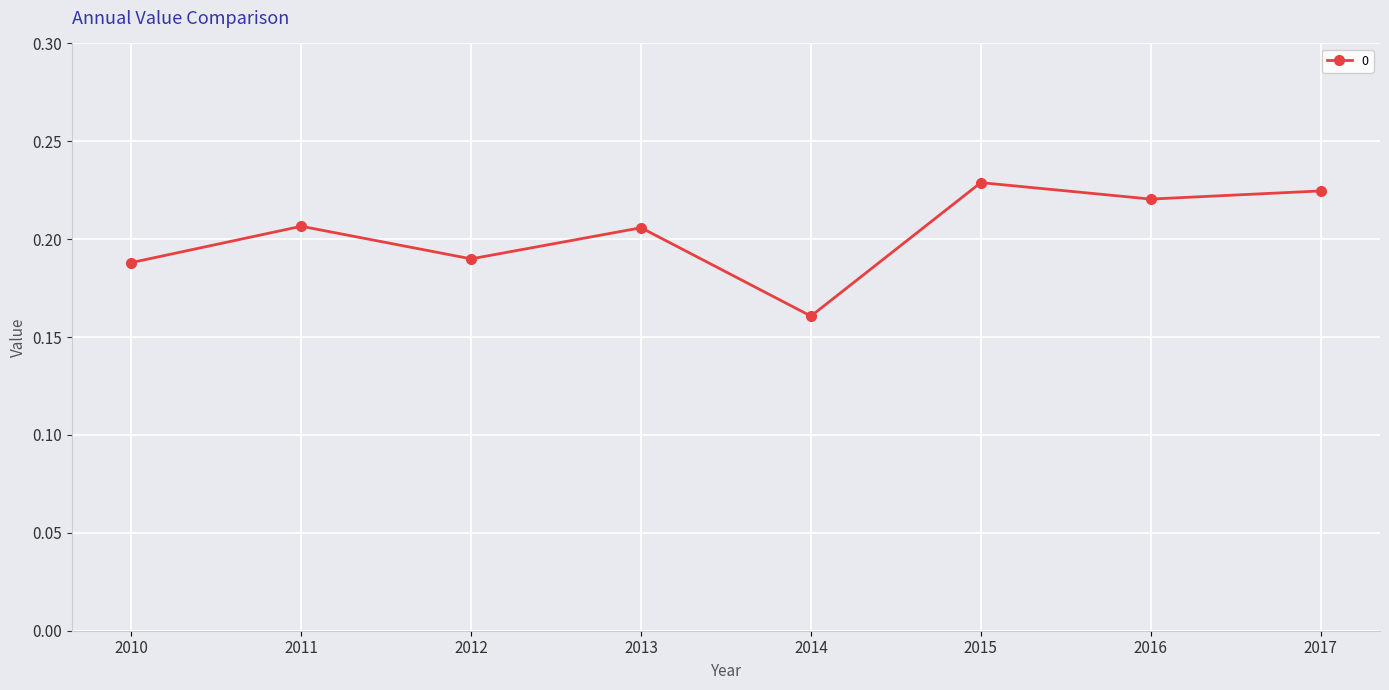

The chart shows a value of 0.3 at 2010. True or false?

False